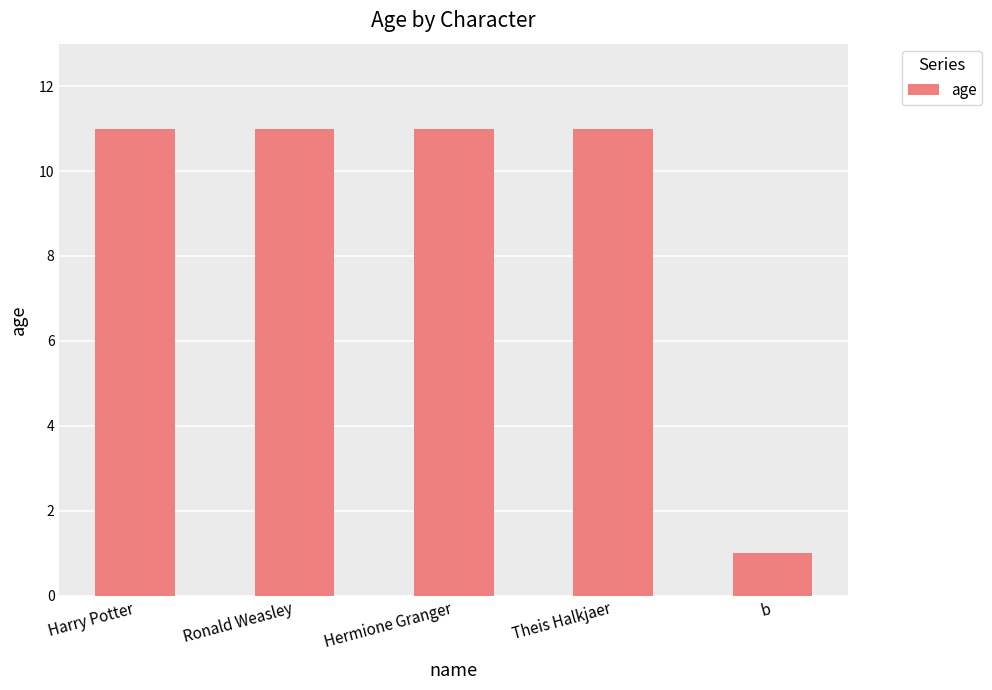

The chart shows a value of 11 at Theis Halkjaer. True or false?

True